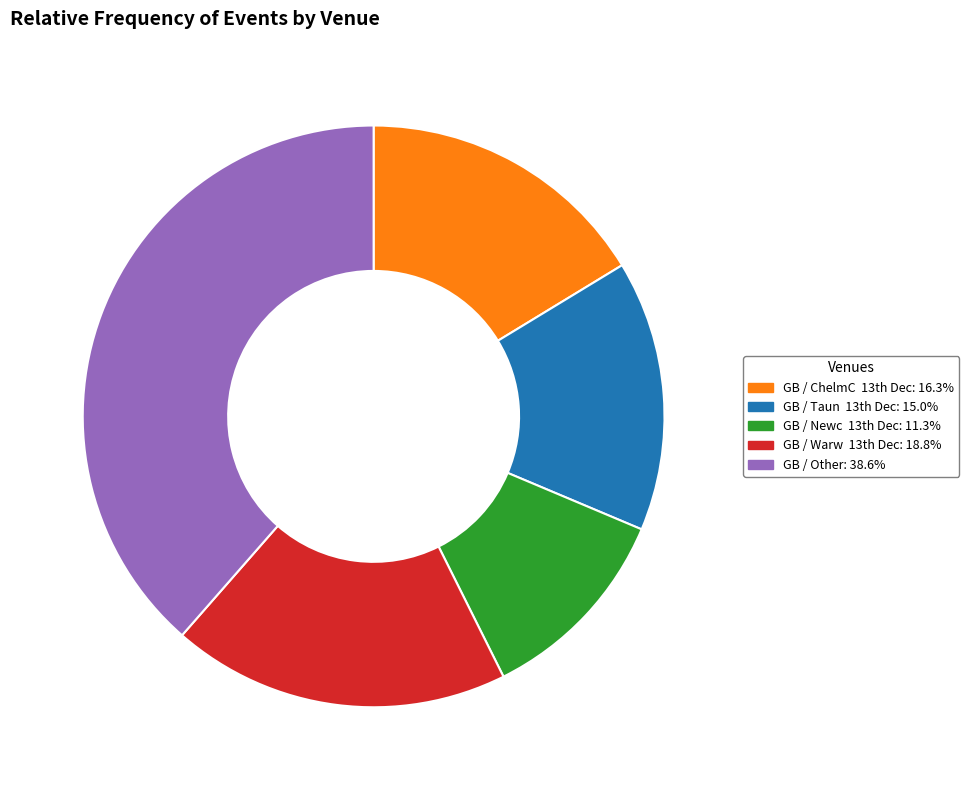

Is GB / Other: 38.6% the majority of the pie?

No